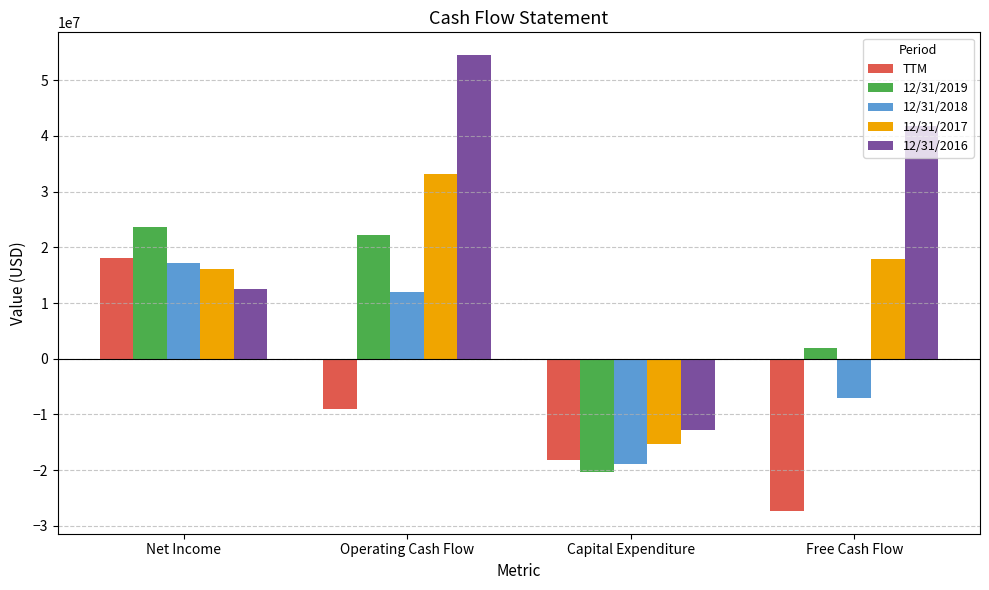

Reading left to right, transcribe all the data shown in this chart.

TTM: 18159428	-9098270	-18217328	-27315598
12/31/2019: 23677567	22197786	-20247804	1949982
12/31/2018: 17198138	11961697	-18980642	-7018945
12/31/2017: 16066833	33174073	-15275304	17898769
12/31/2016: 12509165	54495139	-12788792	41706347